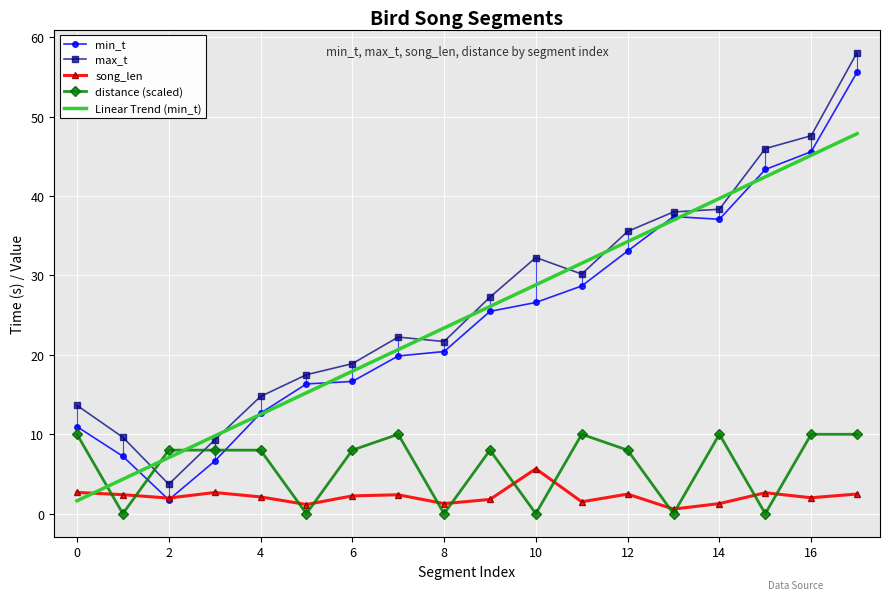

True or false: Linear Trend (min_t) and distance (scaled) intersect in this chart.

True